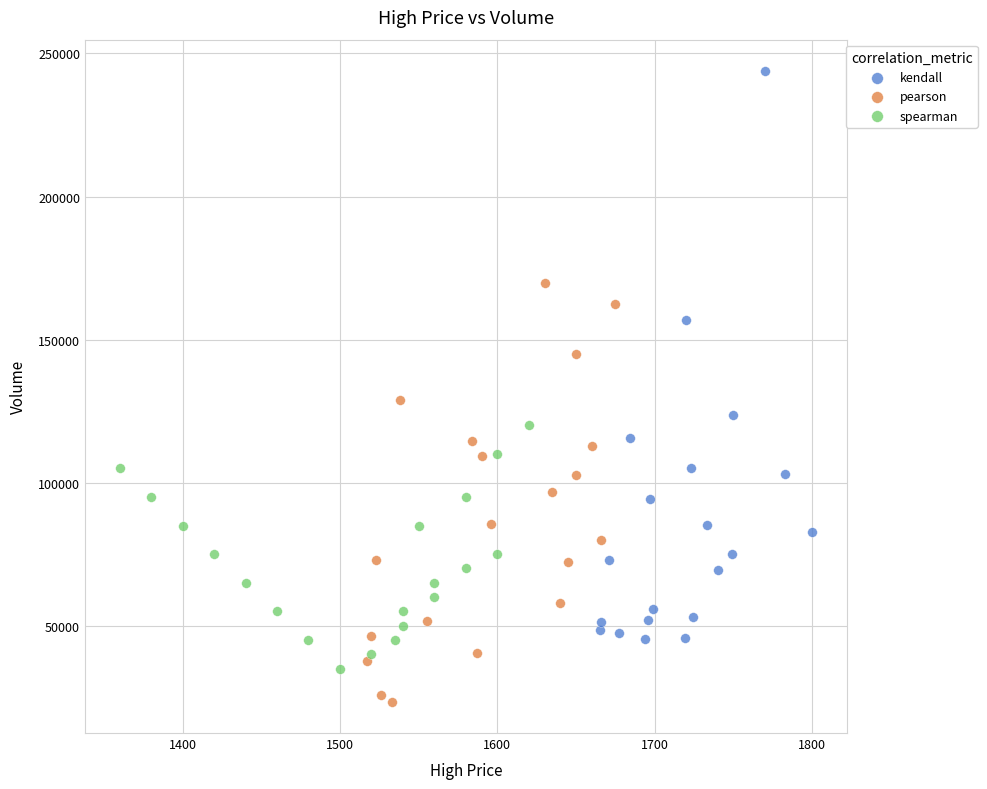

Which series has the largest Y range (max minus min)?

kendall